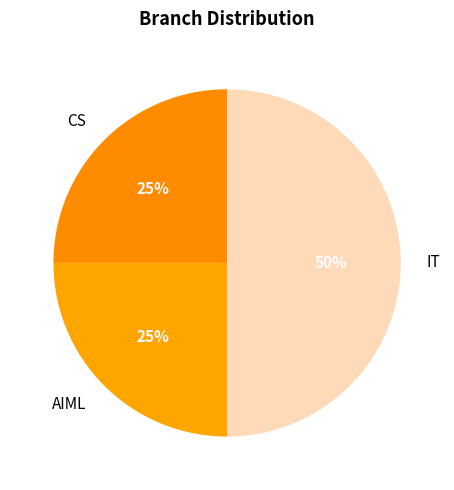

Is the sum of CS and IT greater than half?

Yes